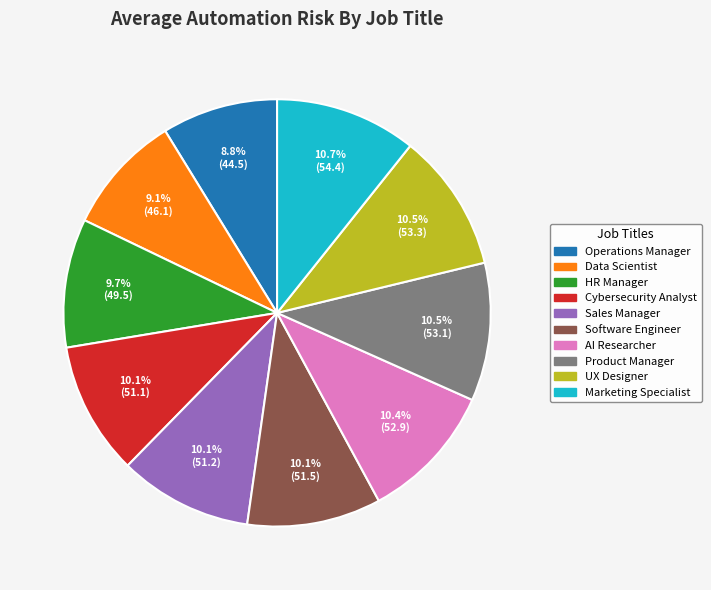

To the nearest percent, what is the difference between the Cybersecurity Analyst and Data Scientist slice percentages?

1%